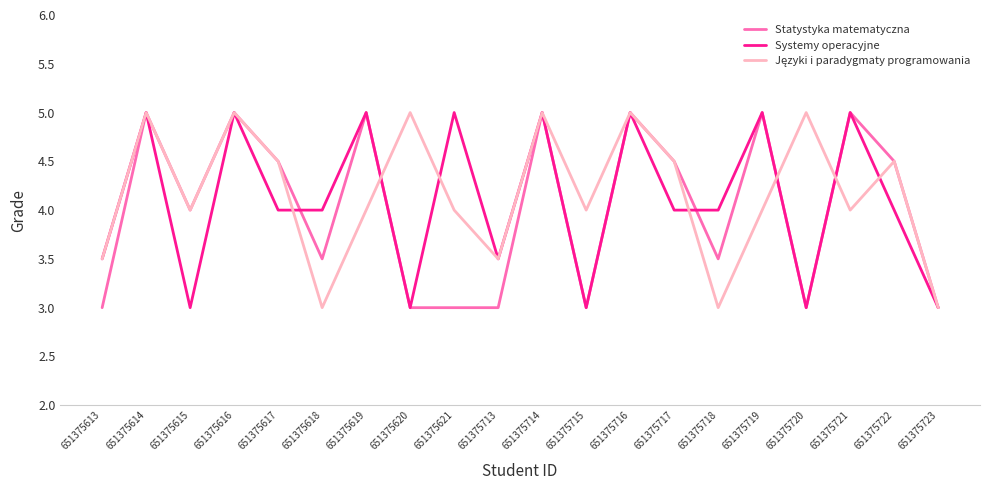

What is the total value across all series at 651375617?

13.0